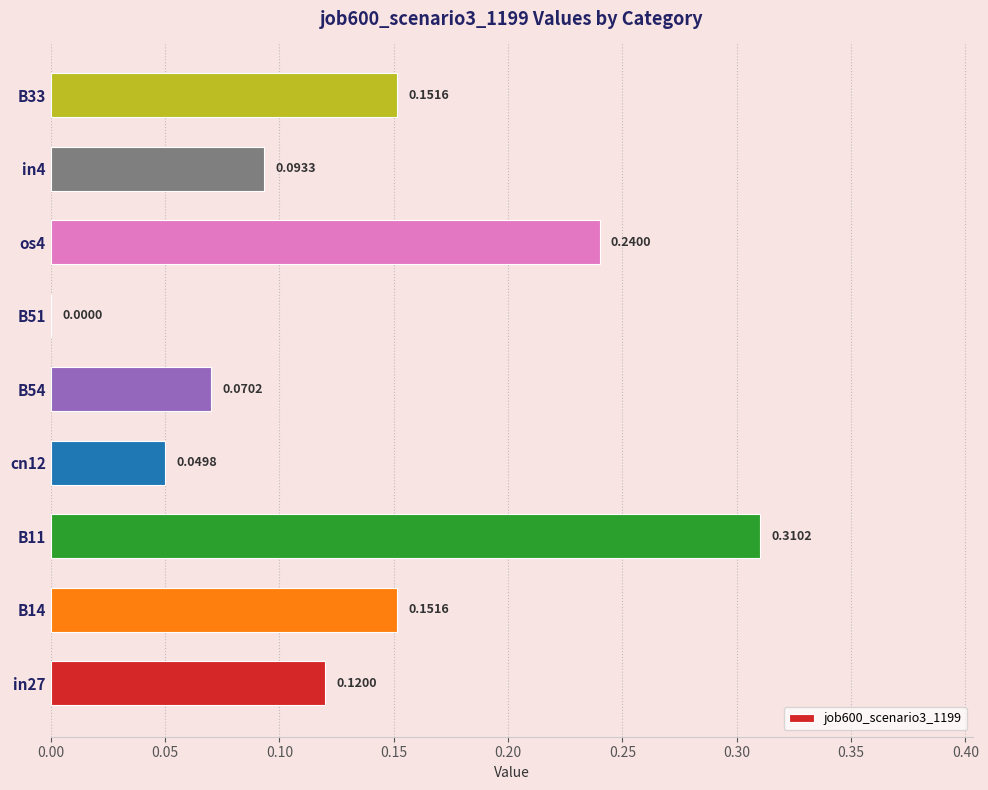

At which label is the value closest to 0?

B51